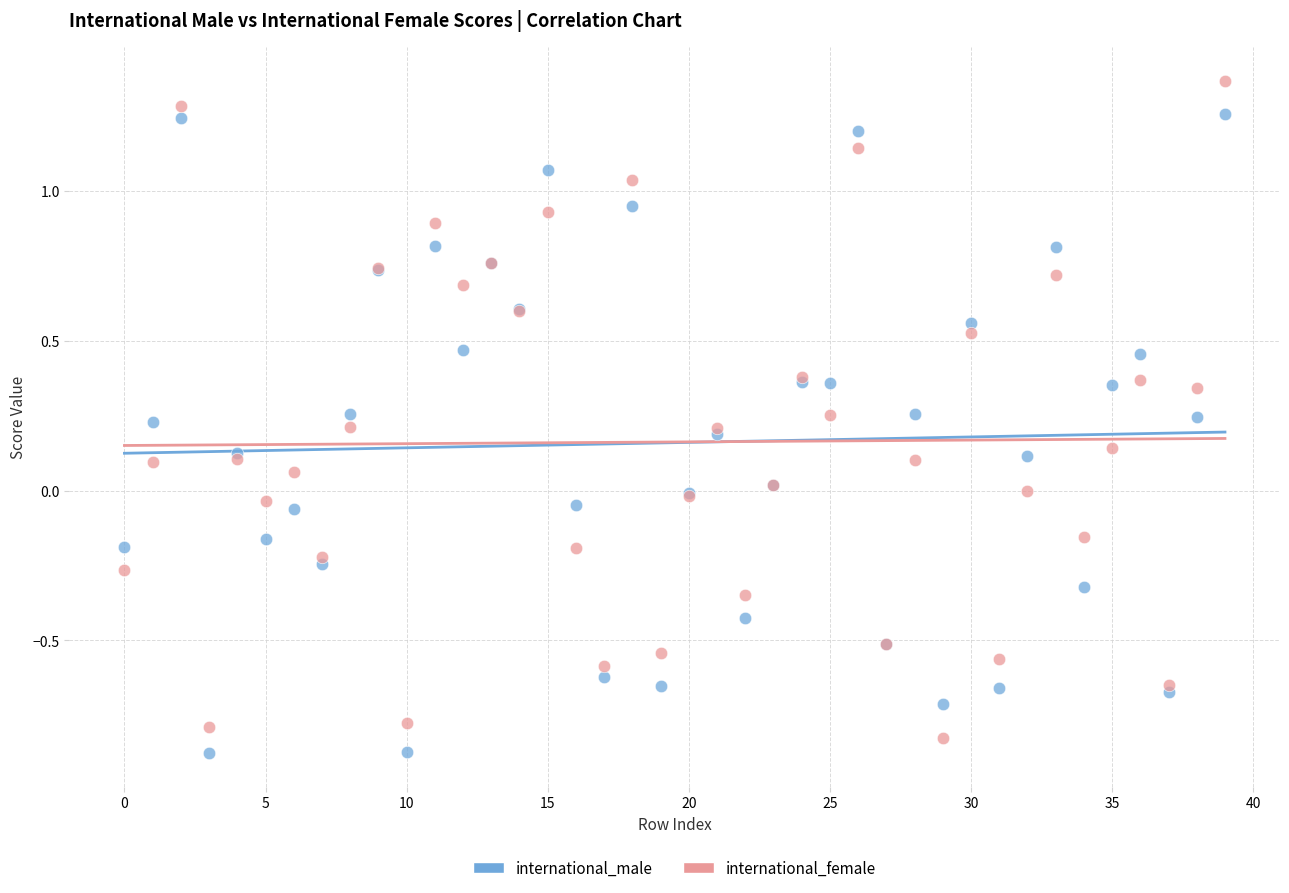

Which series contains the highest Y value?

international_female